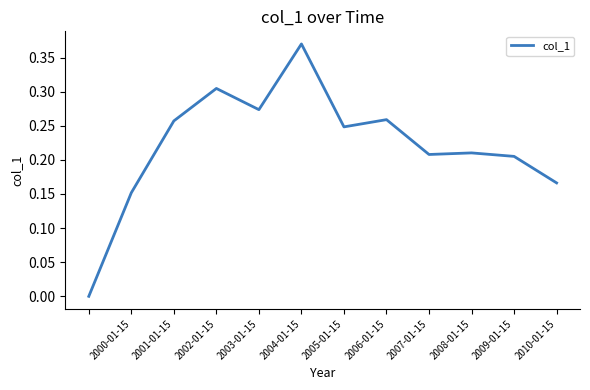

How many lines are shown in the chart?

1